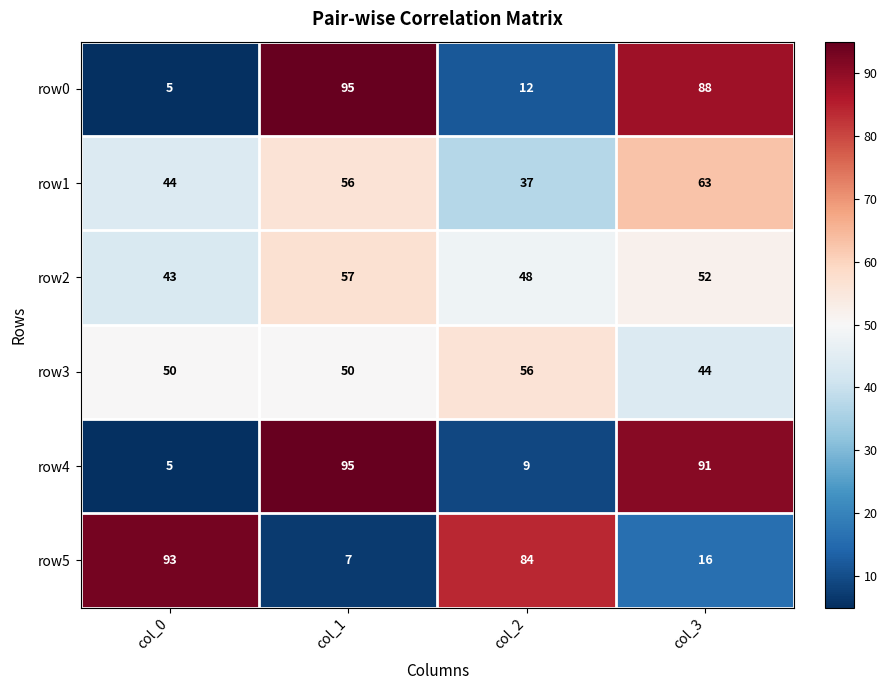

How many series are shown in this chart?

6